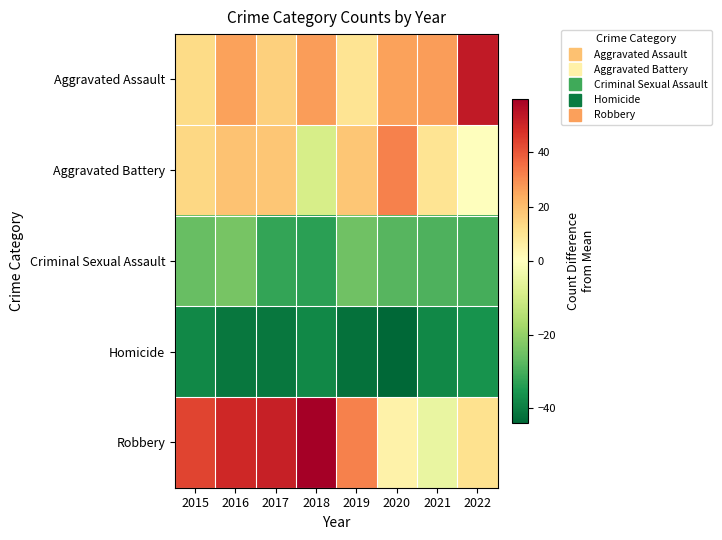

How many data points does each series have?

8